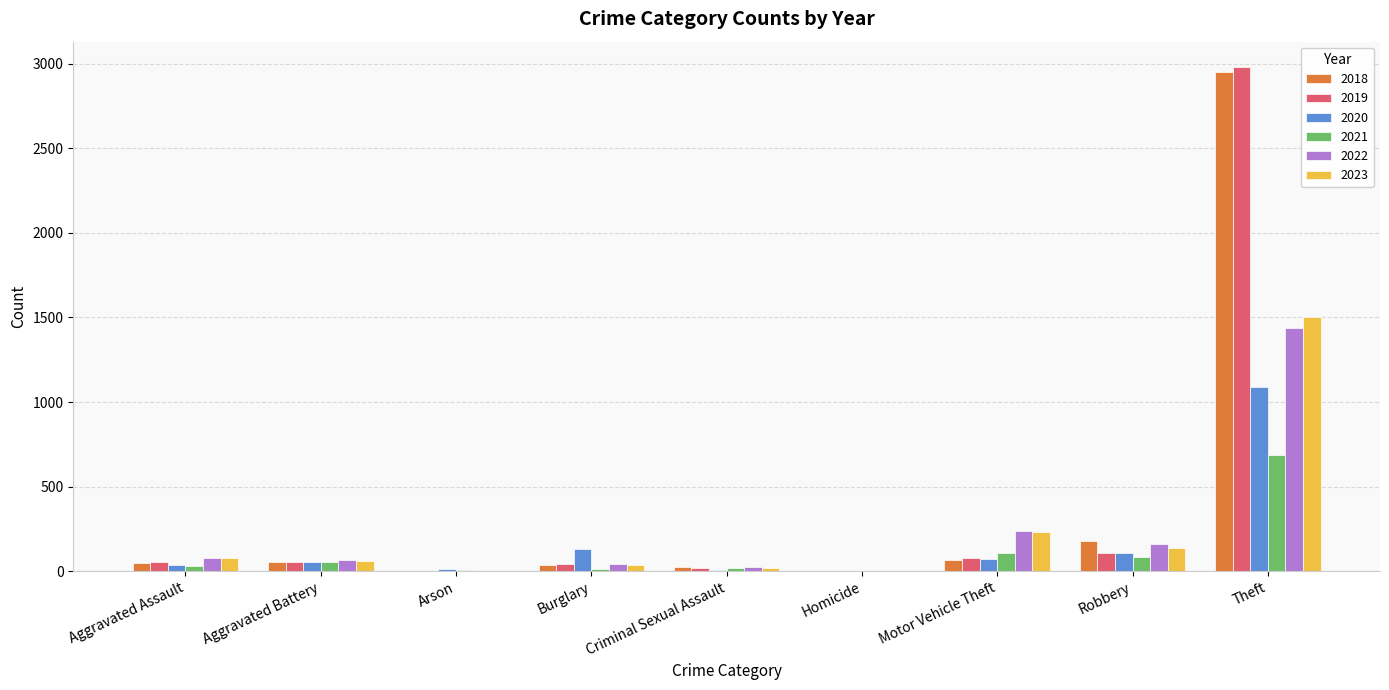

Which label corresponds to the largest value in the chart?

Theft